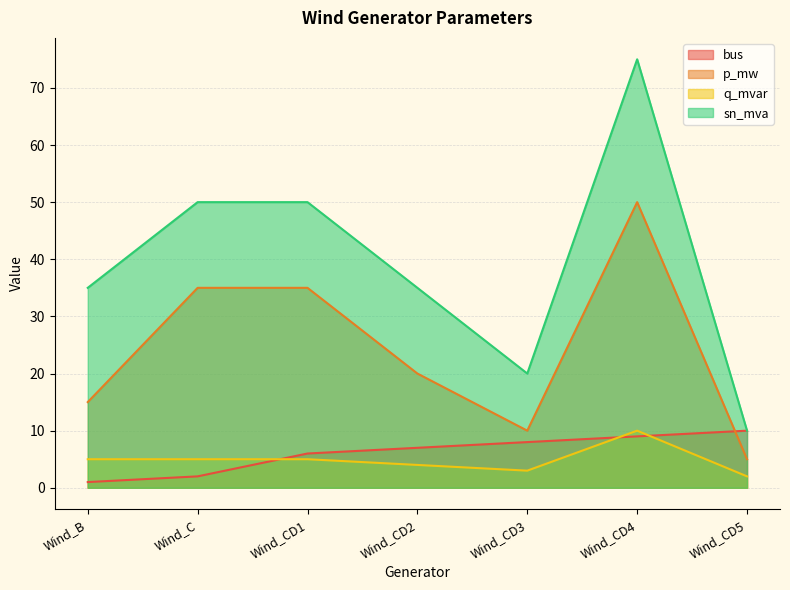

True or false: p_mw and bus intersect in this chart.

True